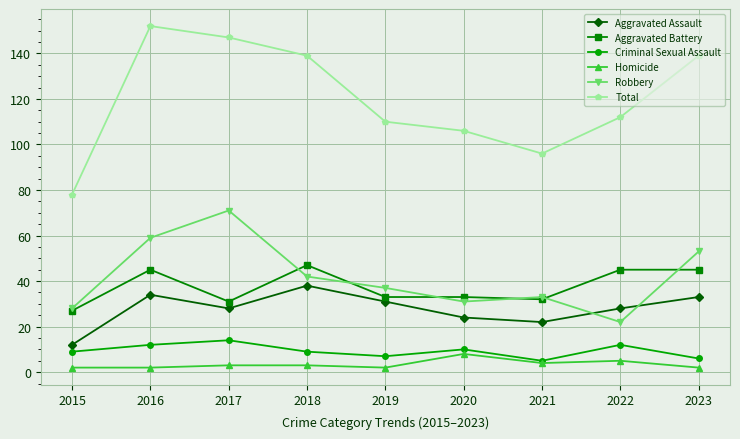

What is the difference between the highest and lowest values at 2022?

107